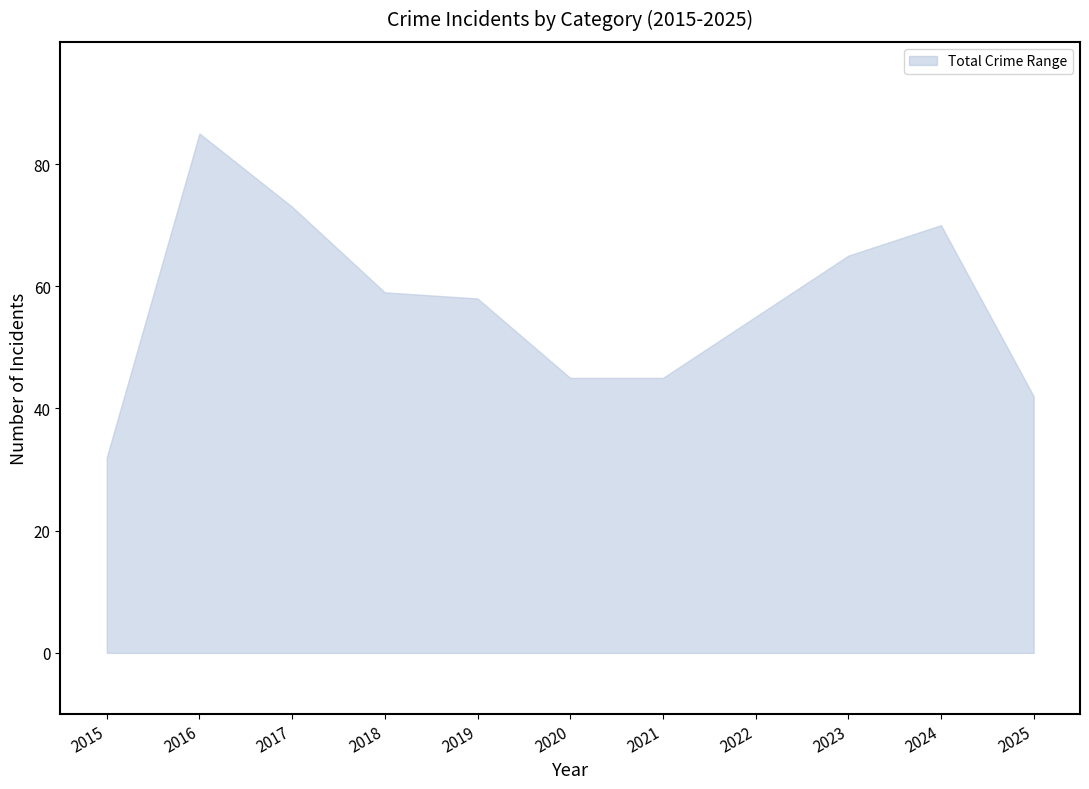

Is it true that the value at 2016 is 85?

True